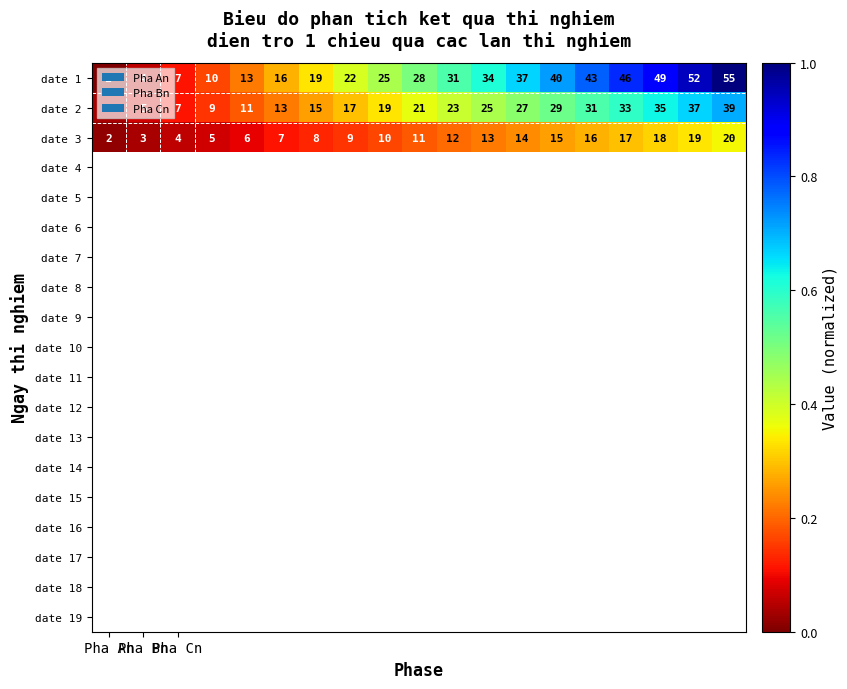

At how many categories does at least one series exceed 14?

14